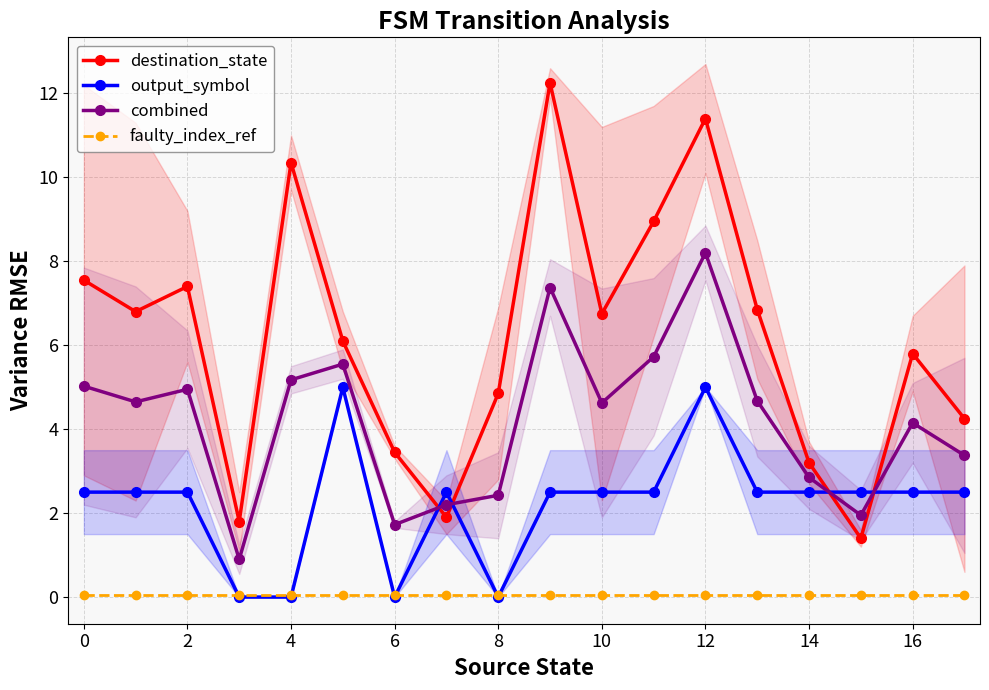

What is the label of the 4th point from the right?

14